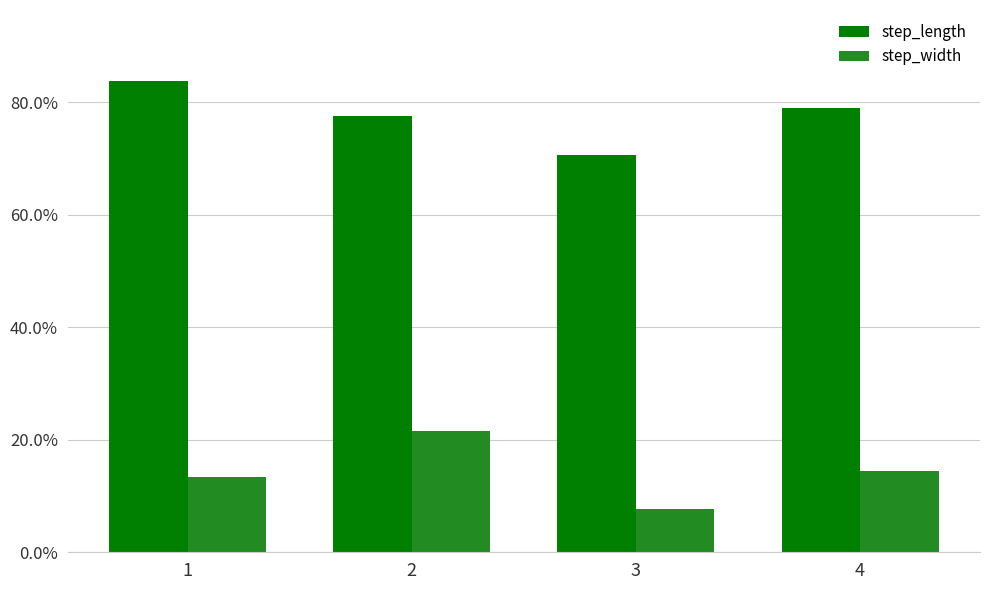

Is it true that step_width equals 0.1 at 4?

True